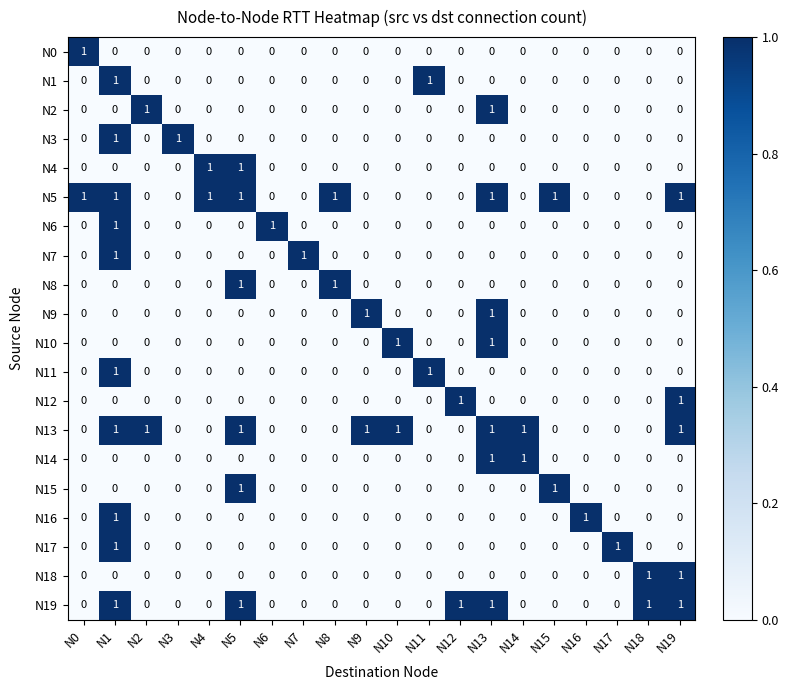

True or false: N7 has a value of 0 at N13.

True